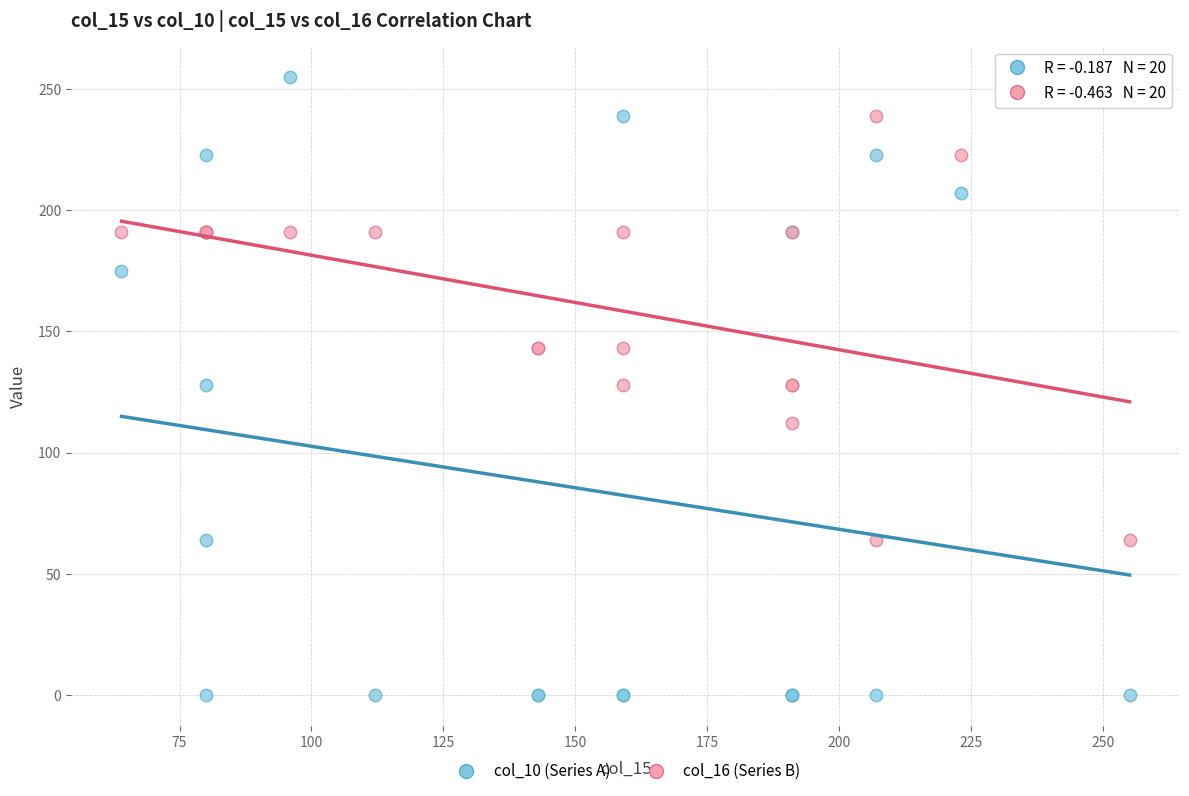

Which series has the widest spread of Y values?

col_10 (Series A)